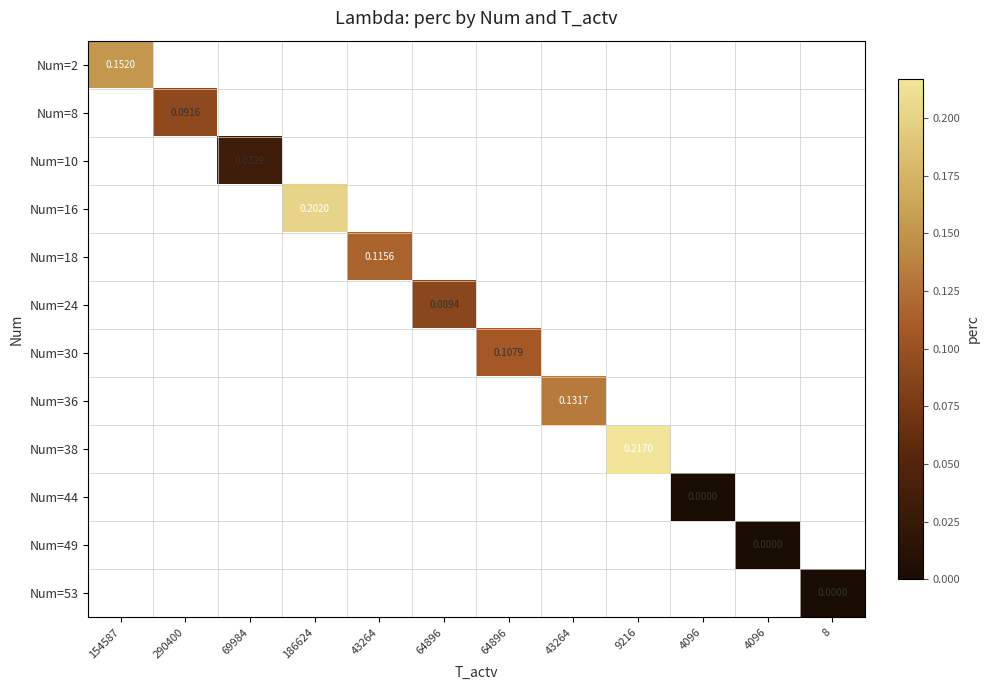

At which category does the chart reach its peak across all series?

9216